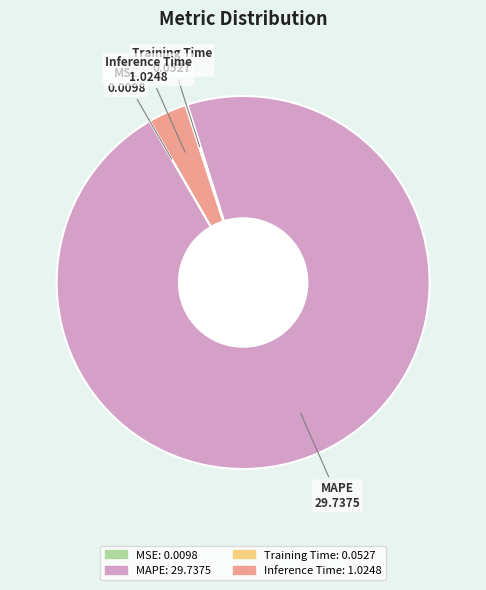

Which category has the biggest portion of the pie?

MAPE